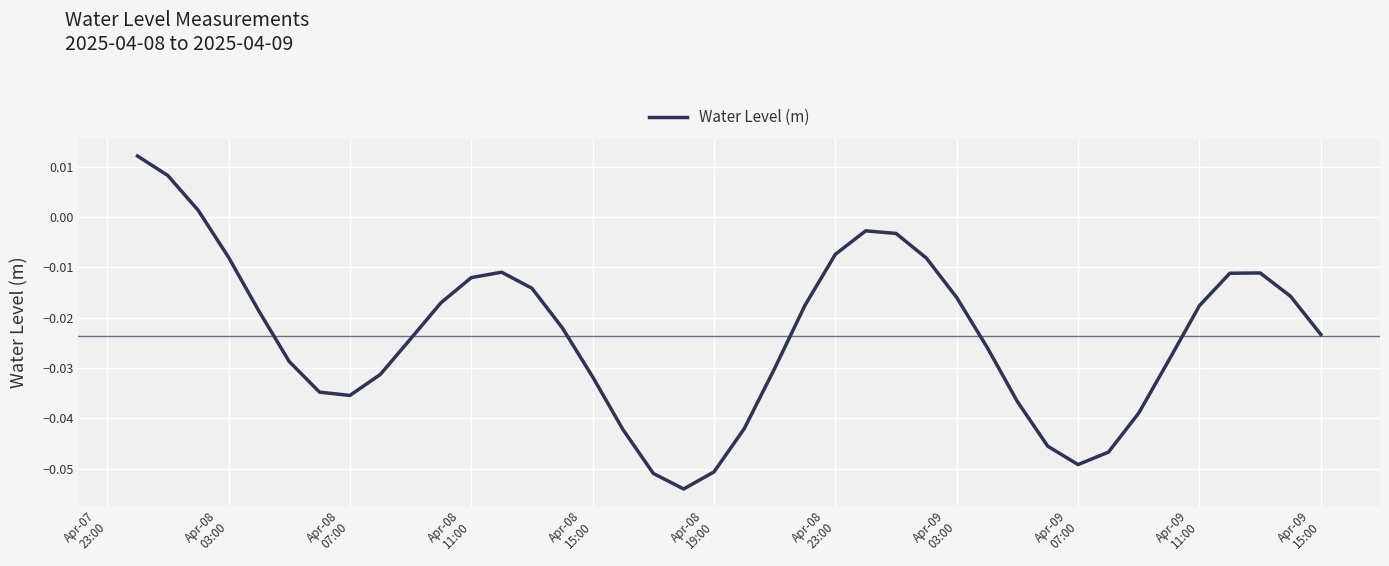

Reading left to right, list all the values displayed in this chart.

0.0	0.0	0.0	-0.0	-0.0	-0.0	-0.0	-0.0	-0.0	-0.0	-0.0	-0.0	-0.0	-0.0	-0.0	-0.0	-0.0	-0.1	-0.1	-0.1	-0.0	-0.0	-0.0	-0.0	-0.0	-0.0	-0.0	-0.0	-0.0	-0.0	-0.0	-0.0	-0.0	-0.0	-0.0	-0.0	-0.0	-0.0	-0.0	-0.0